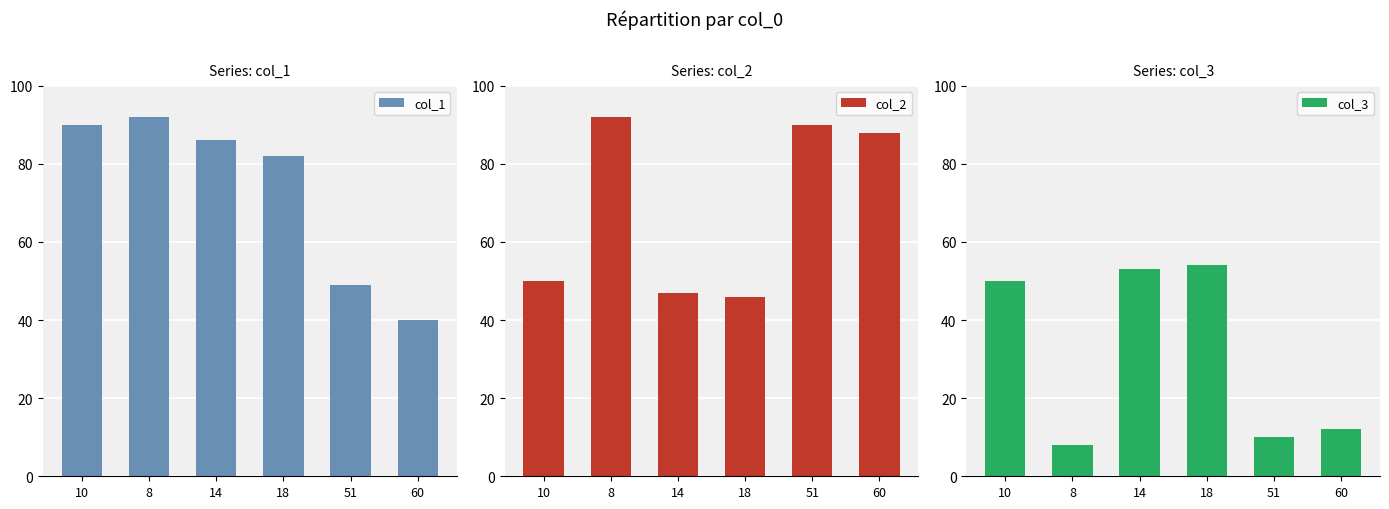

What is the sum of the col_1 values at 51 and 60?

89